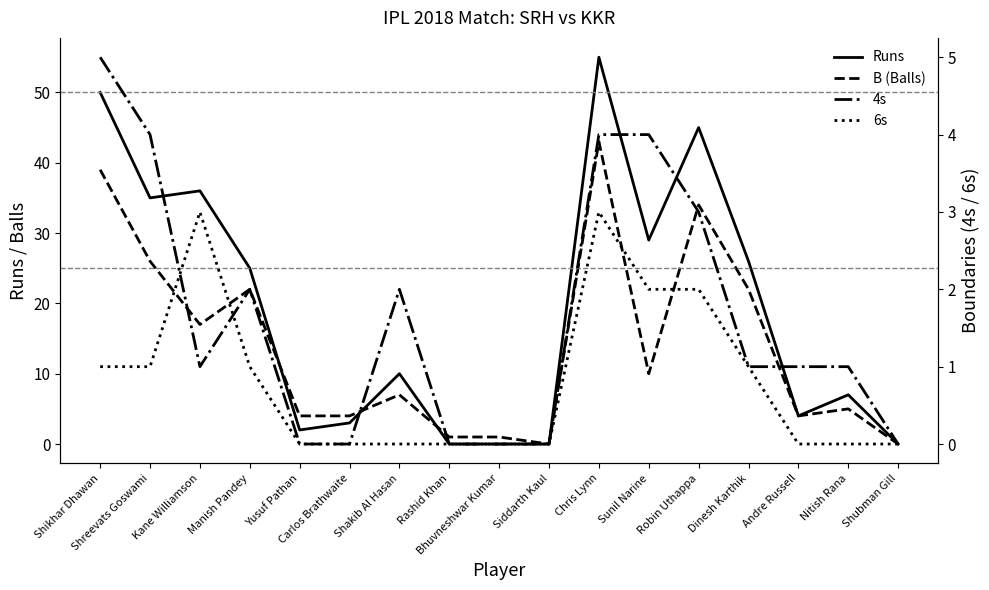

Rank the categories by B (Balls) value from lowest to highest.

Siddarth Kaul, Shubman Gill, Rashid Khan, Bhuvneshwar Kumar, Yusuf Pathan, Carlos Brathwaite, Andre Russell, Nitish Rana, Shakib Al Hasan, Sunil Narine, Kane Williamson, Manish Pandey, Dinesh Karthik, Shreevats Goswami, Robin Uthappa, Shikhar Dhawan, Chris Lynn